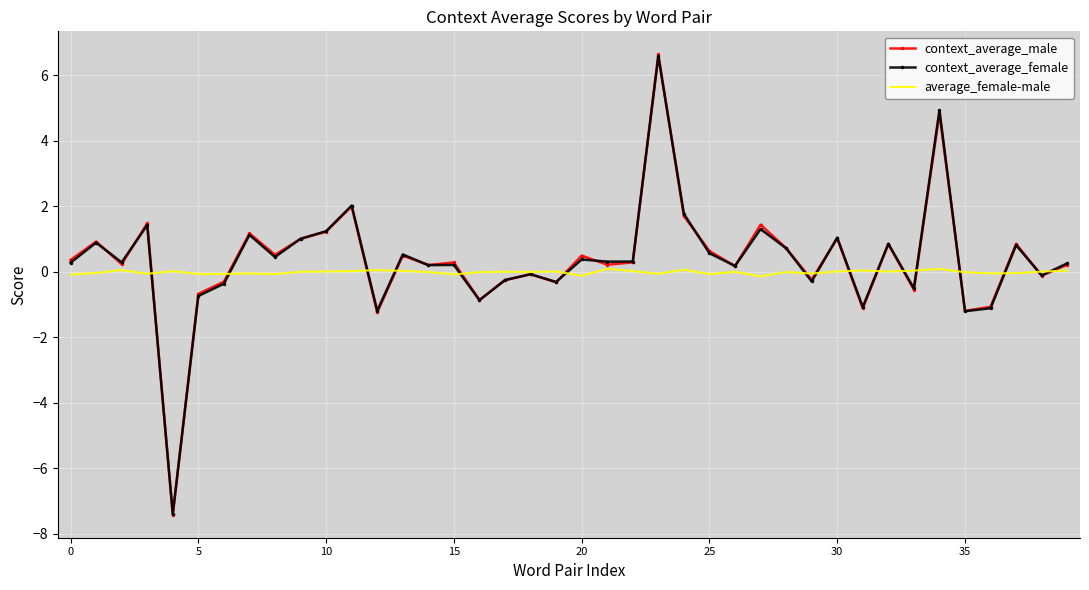

What is the maximum value shown in the chart?

6.6